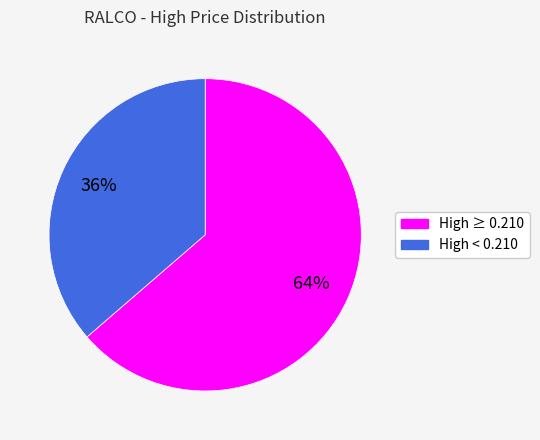

Does any single category account for the majority?

Yes